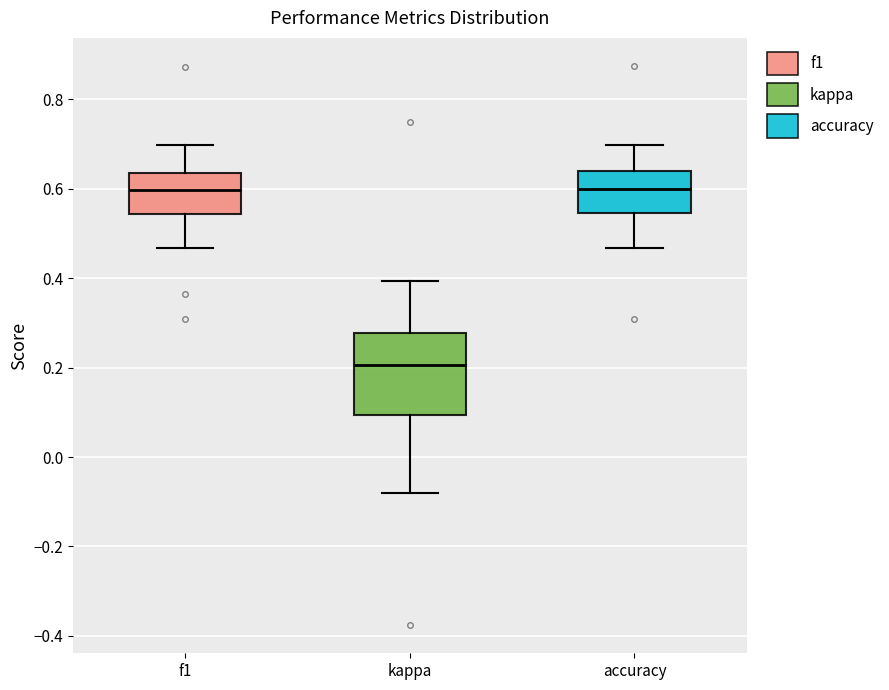

Which box is the tallest, from its lower edge to its upper edge?

kappa